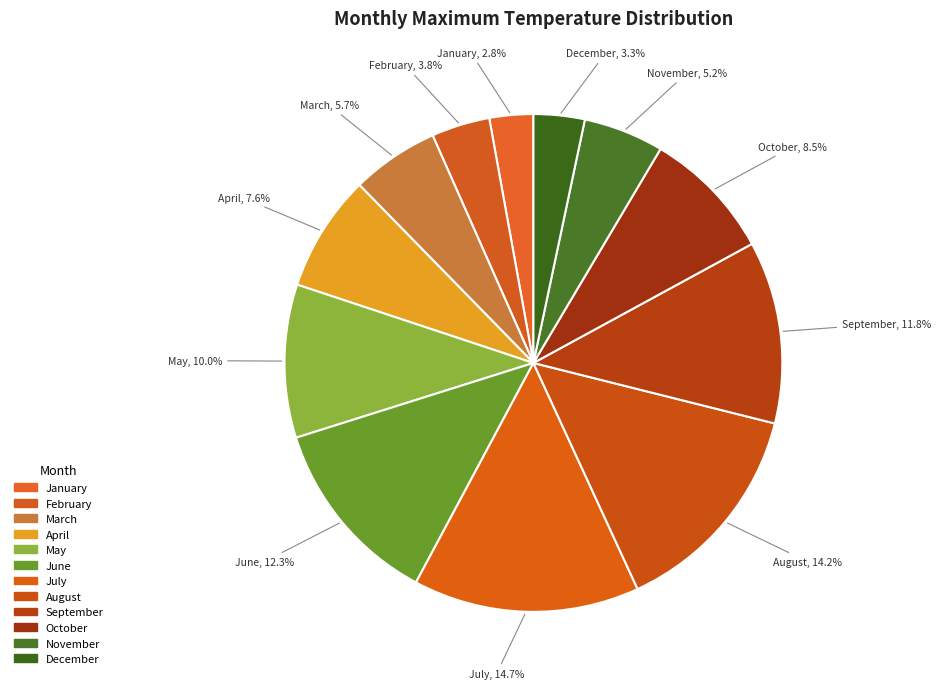

Which has a higher value, May or April?

May